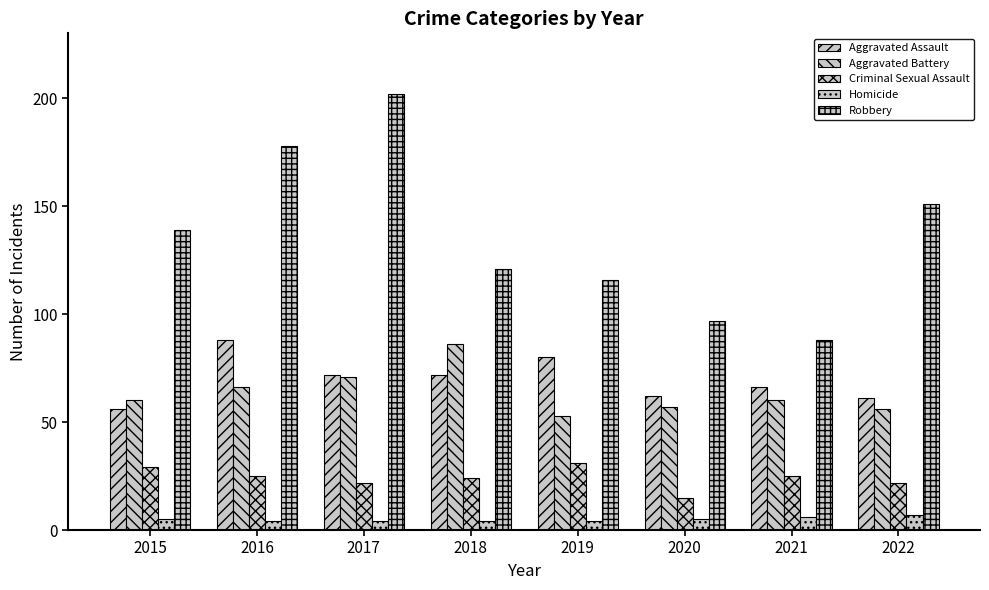

Does the chart contain stacked bars?

No